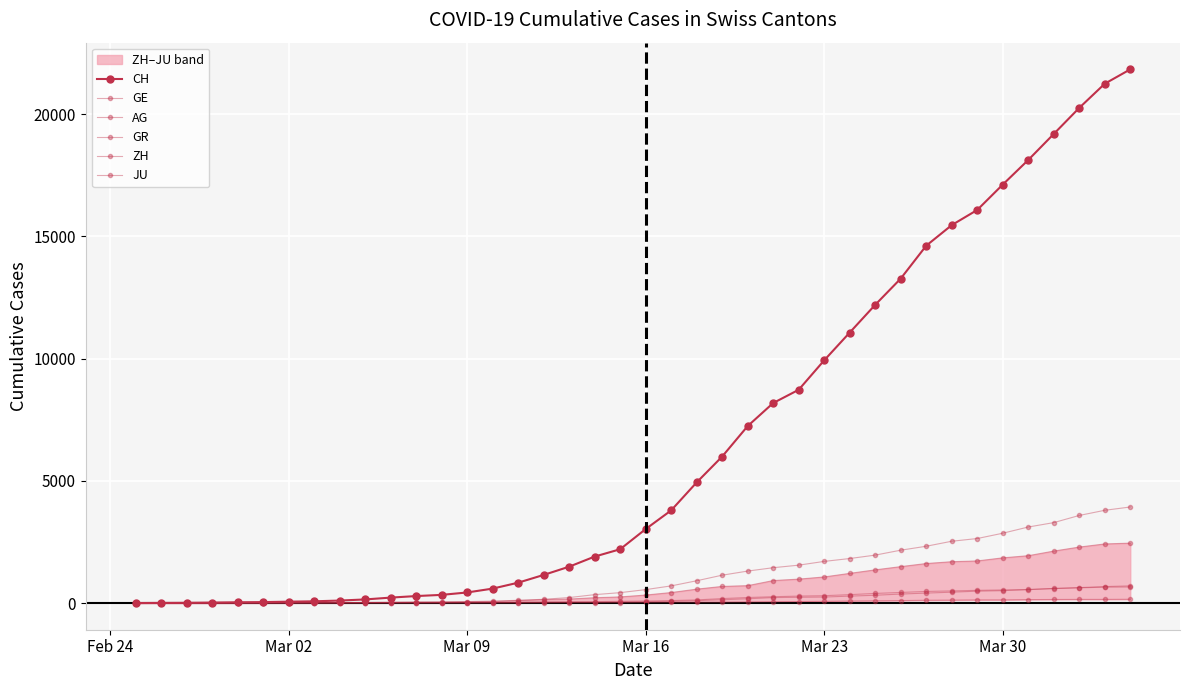

Does the chart display data point markers on the line(s)?

Yes